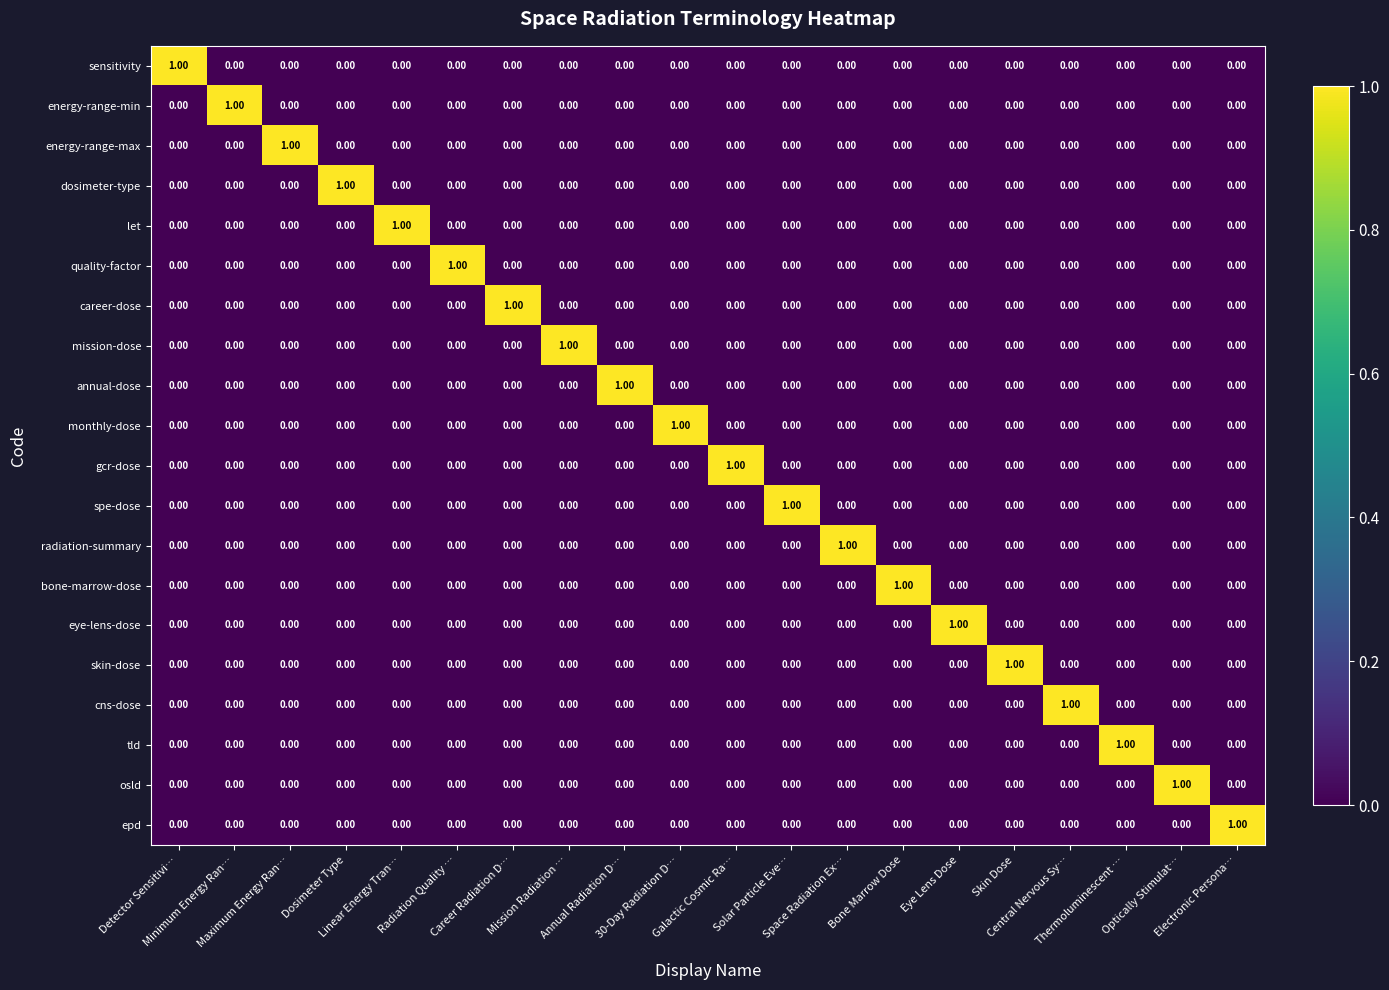

At how many categories does at least one series exceed 0?

20